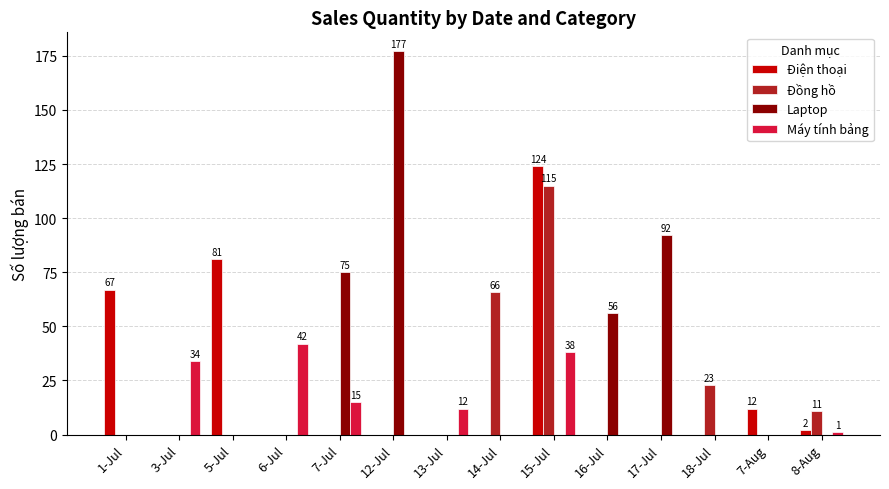

The Laptop series shows 56 at 16-Jul. True or false?

True